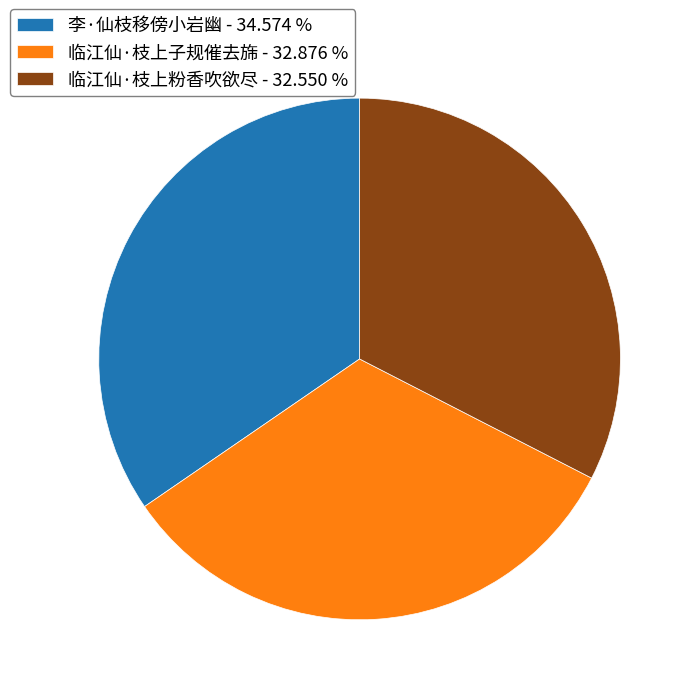

Is 李·仙枝移傍小岩幽 the majority of the pie?

No